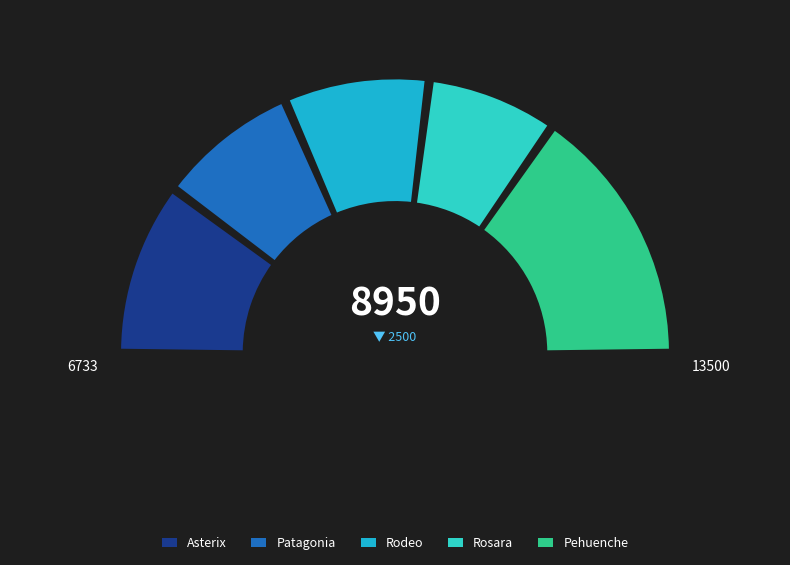

What is the change in value from Patagonia to Rosara?

-550